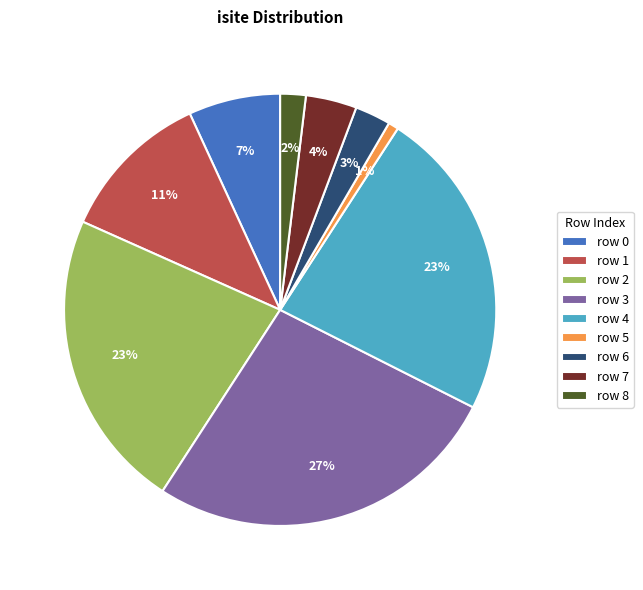

True or false: row 0 accounts for 21% of the total.

False